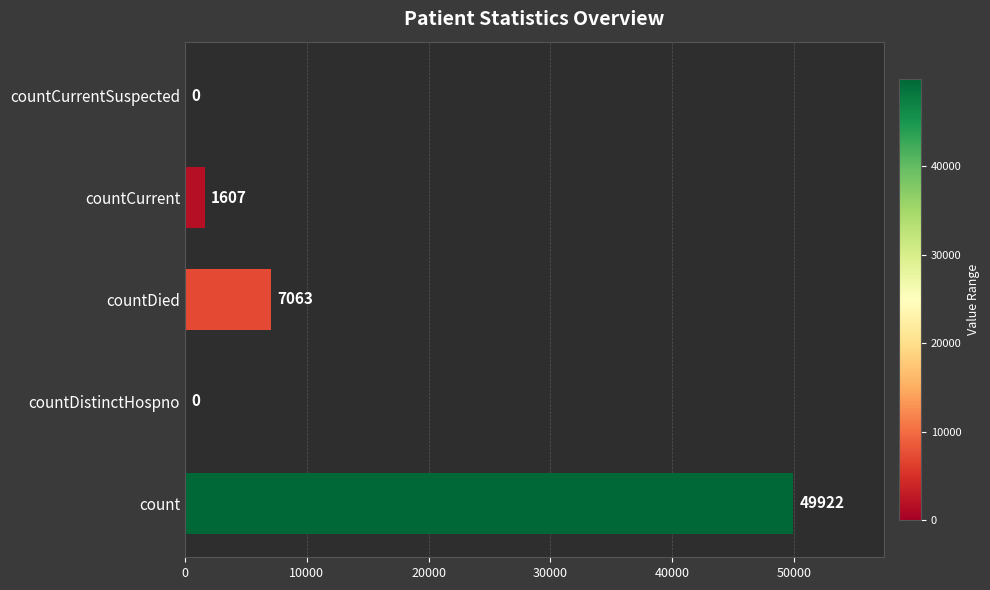

Where is the data nearest to the value 24961?

countDied